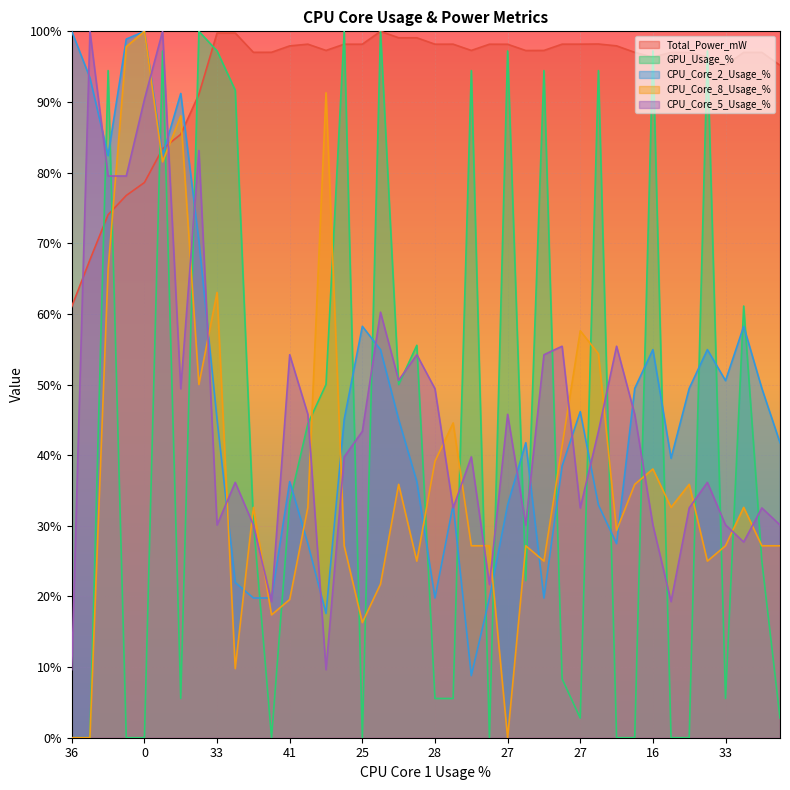

Rank the series at 0 from lowest to highest value.

GPU_Usage_%, Total_Power_mW, CPU_Core_5_Usage_%, CPU_Core_2_Usage_%, CPU_Core_8_Usage_%